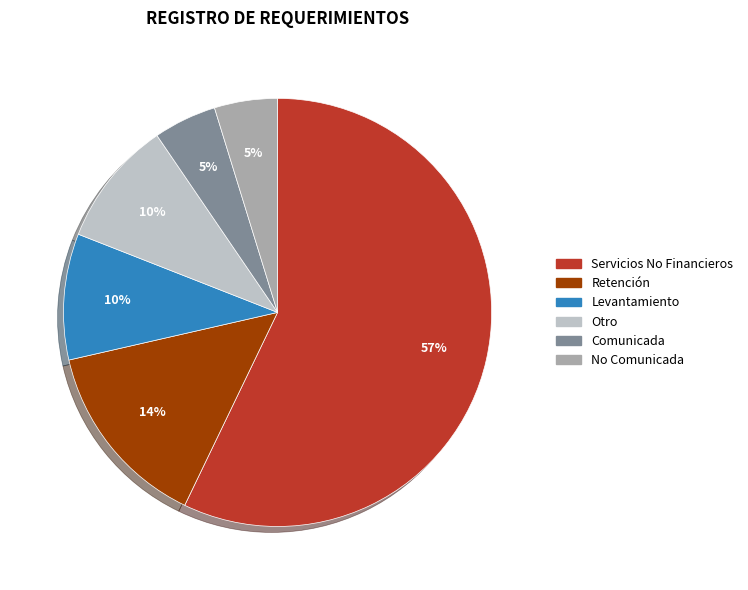

Which category has the biggest portion of the pie?

Servicios No Financieros